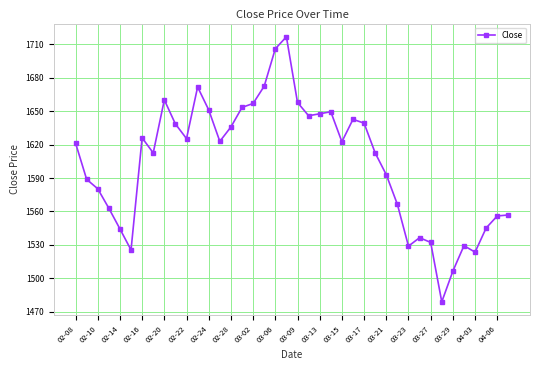

How many data points are less than 1622?

20